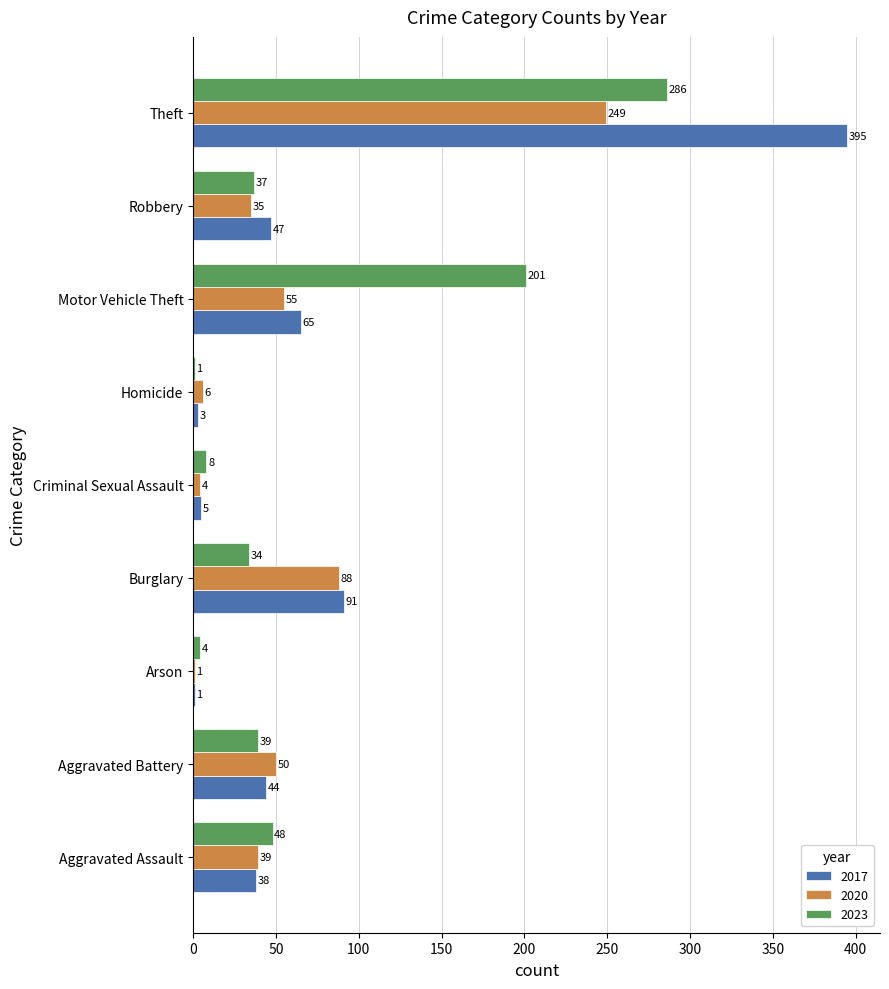

What is the approximate value of 2017 at Robbery?

47